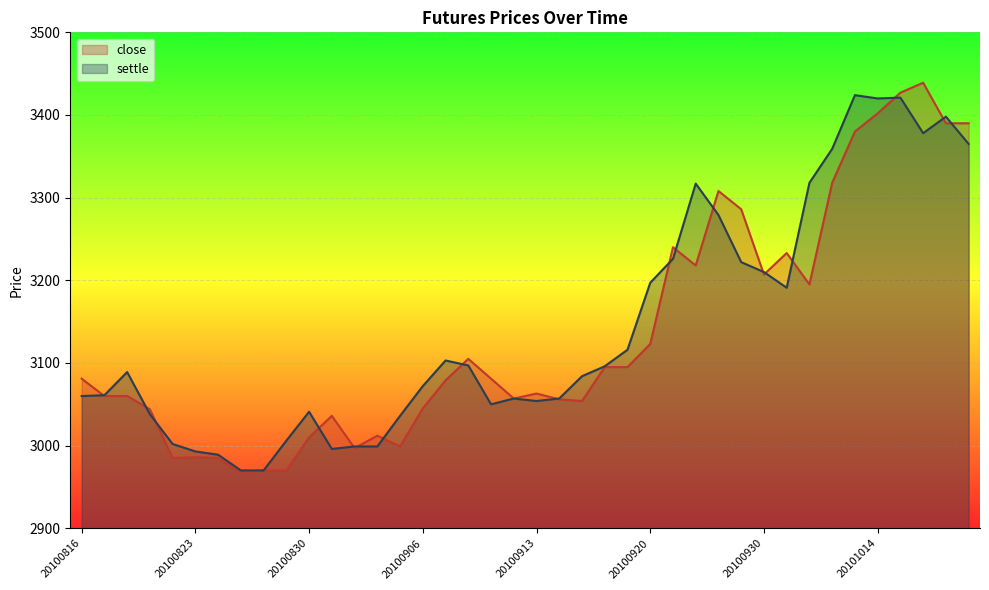

The settle series shows 3060 at 20100816. True or false?

True